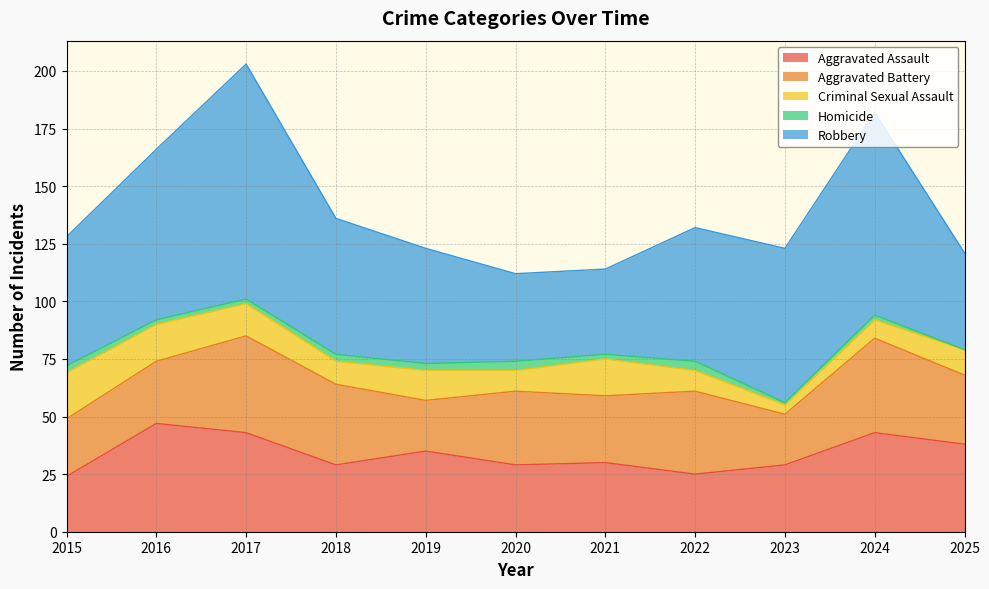

What is the difference between the maximum and minimum values in the Criminal Sexual Assault series?

16